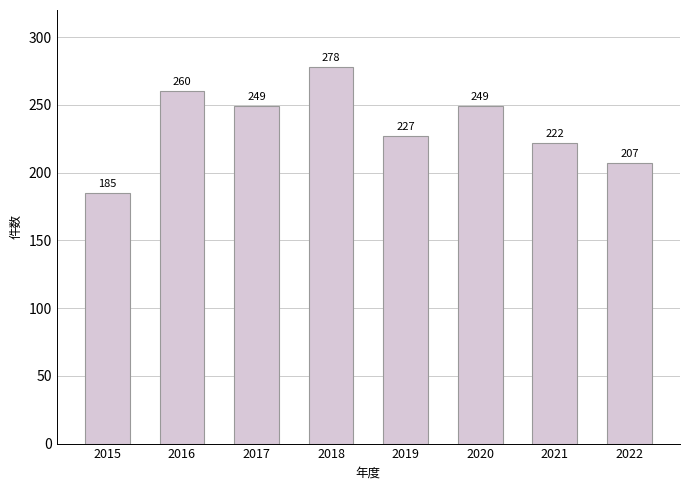

What is the value of the 3rd bar from the left?

249